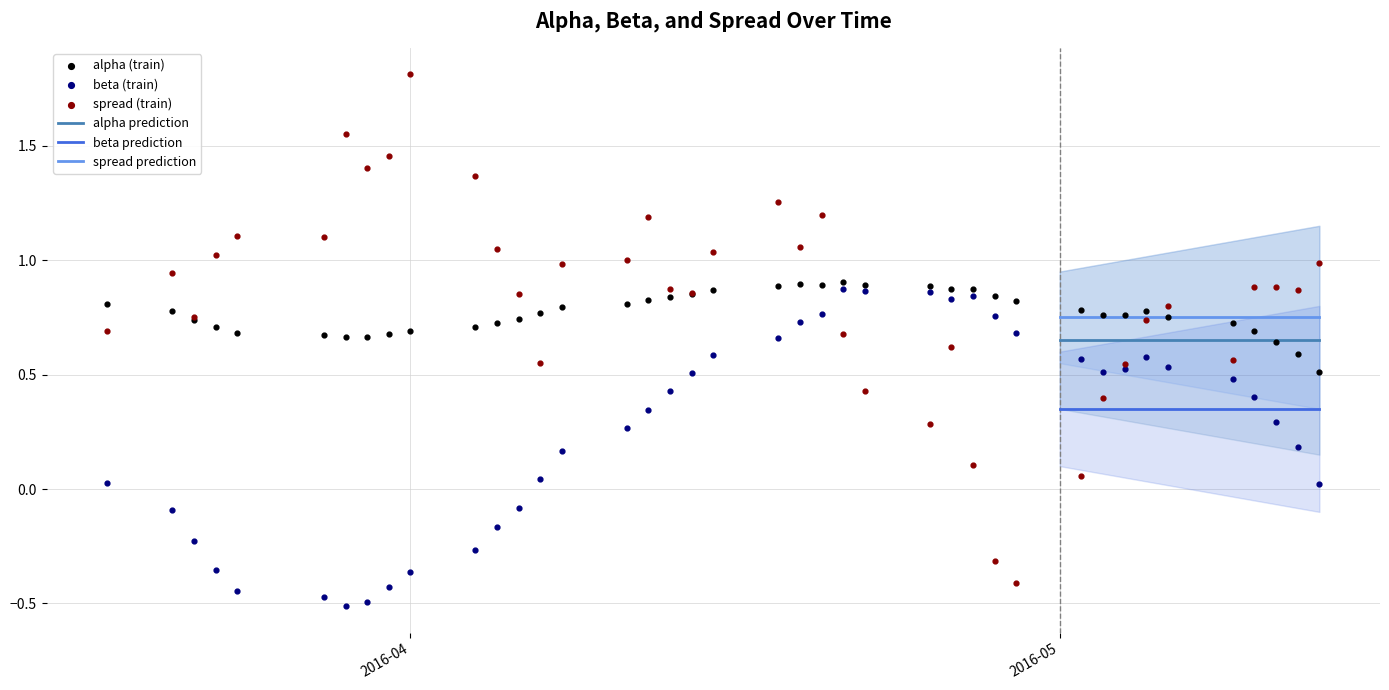

What is the X range (max minus min) for the scatter plot?

56.0